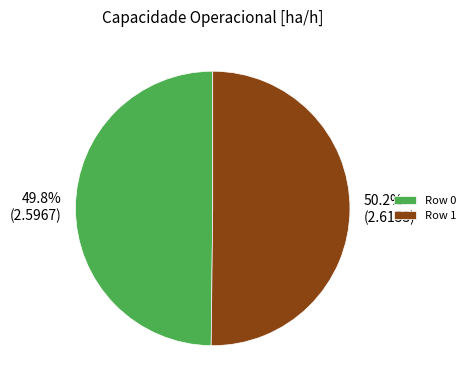

Count the number of slices in the pie.

2